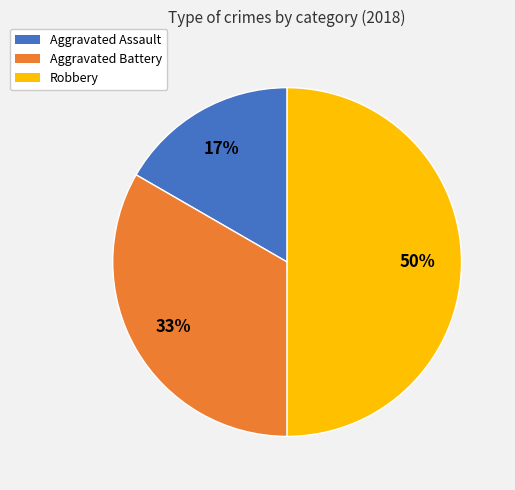

Combined, do Robbery and Aggravated Battery account for over 50%?

Yes